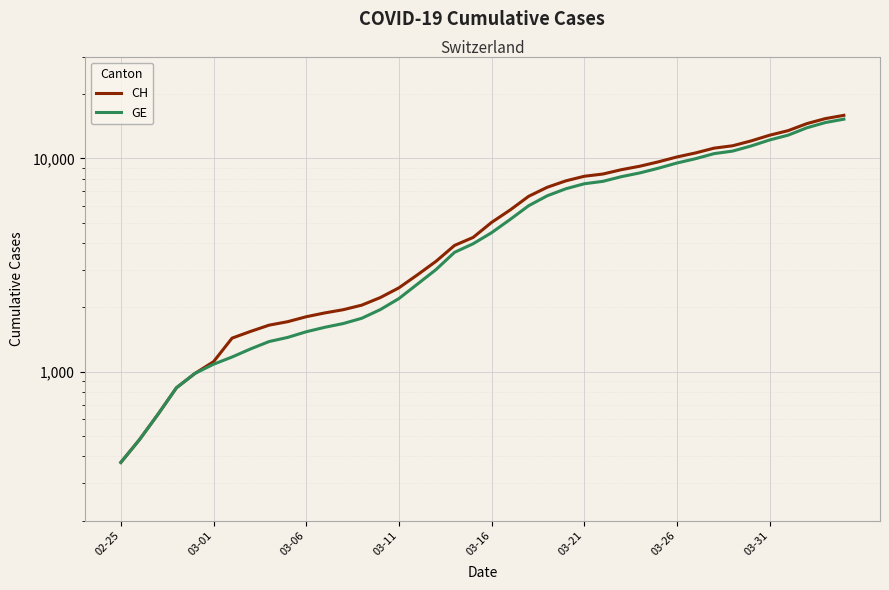

How many values in the GE series exceed 4485?

19